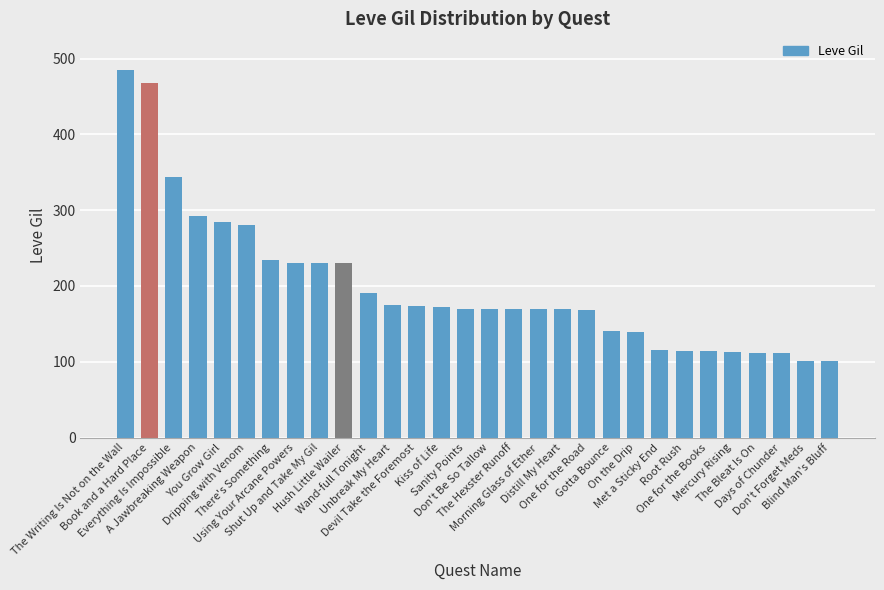

How many series are shown in this chart?

1